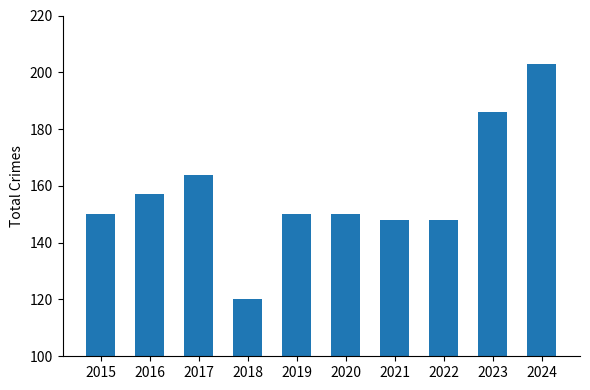

Approximately how many times larger is the value at 2019 compared to 2017?

0.9